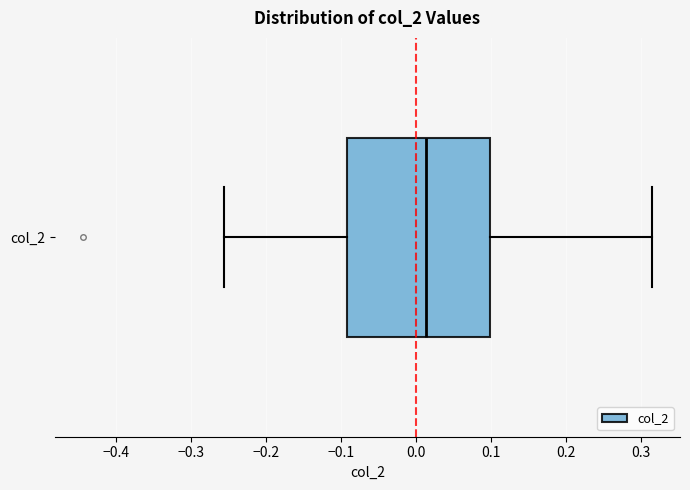

Transcribe this box plot: give where the median line is, the range the box spans, and where the two whiskers end, as read against the x-axis. The values are not printed on the chart, so give them approximately, as read against the axis.

median 0.01, box -0.09 to 0.10, whiskers -0.26 to 0.31